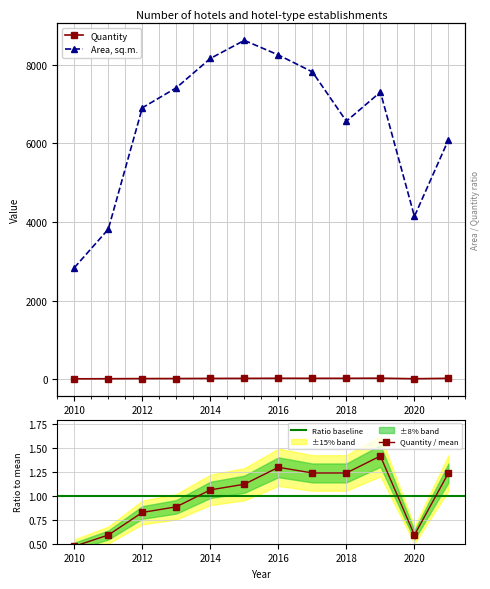

At which label does Area, sq.m. first exceed 7309?

2013